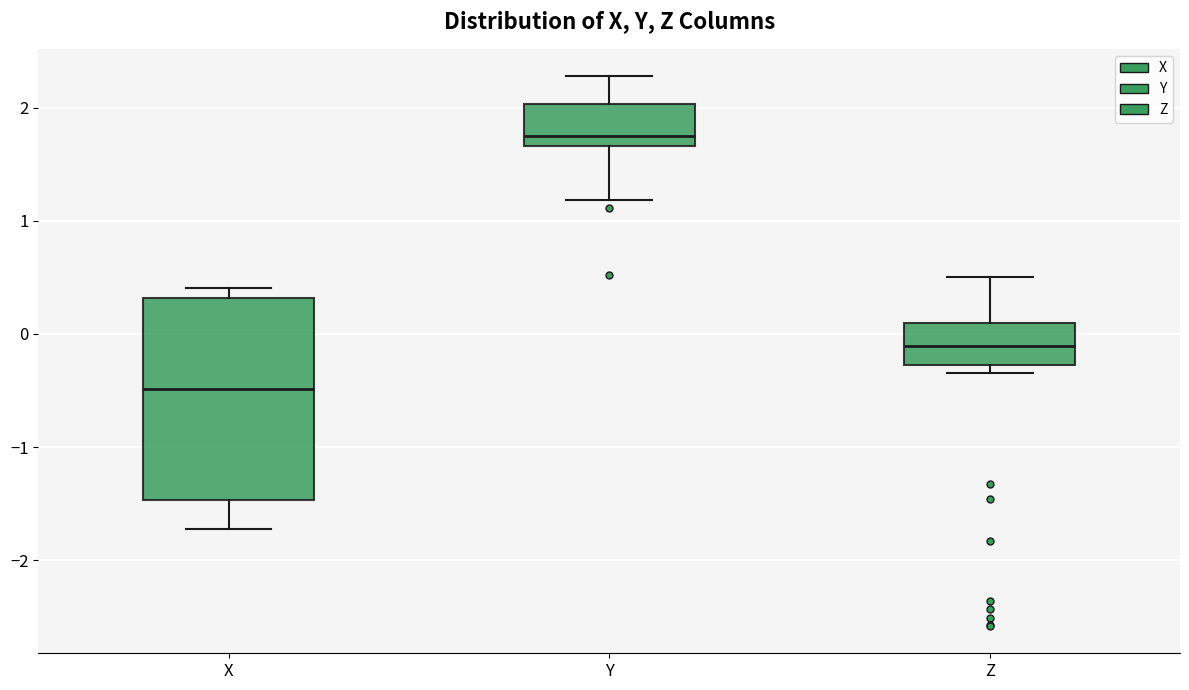

Reading left to right, transcribe this box plot: for each box, give where its median line is, the range the box spans, and where its two whiskers end, as read against the y-axis. The values are not printed on the chart, so give them approximately, as read against the axis.

X: median -0.5, box -1.5 to 0.3, whiskers -1.7 to 0.4
Y: median 1.7 (just above the box's lower edge), box 1.7 to 2.0, whiskers 1.2 to 2.3
Z: median -0.1, box -0.3 to 0.1, whiskers -0.3 (just below the box's lower edge) to 0.5